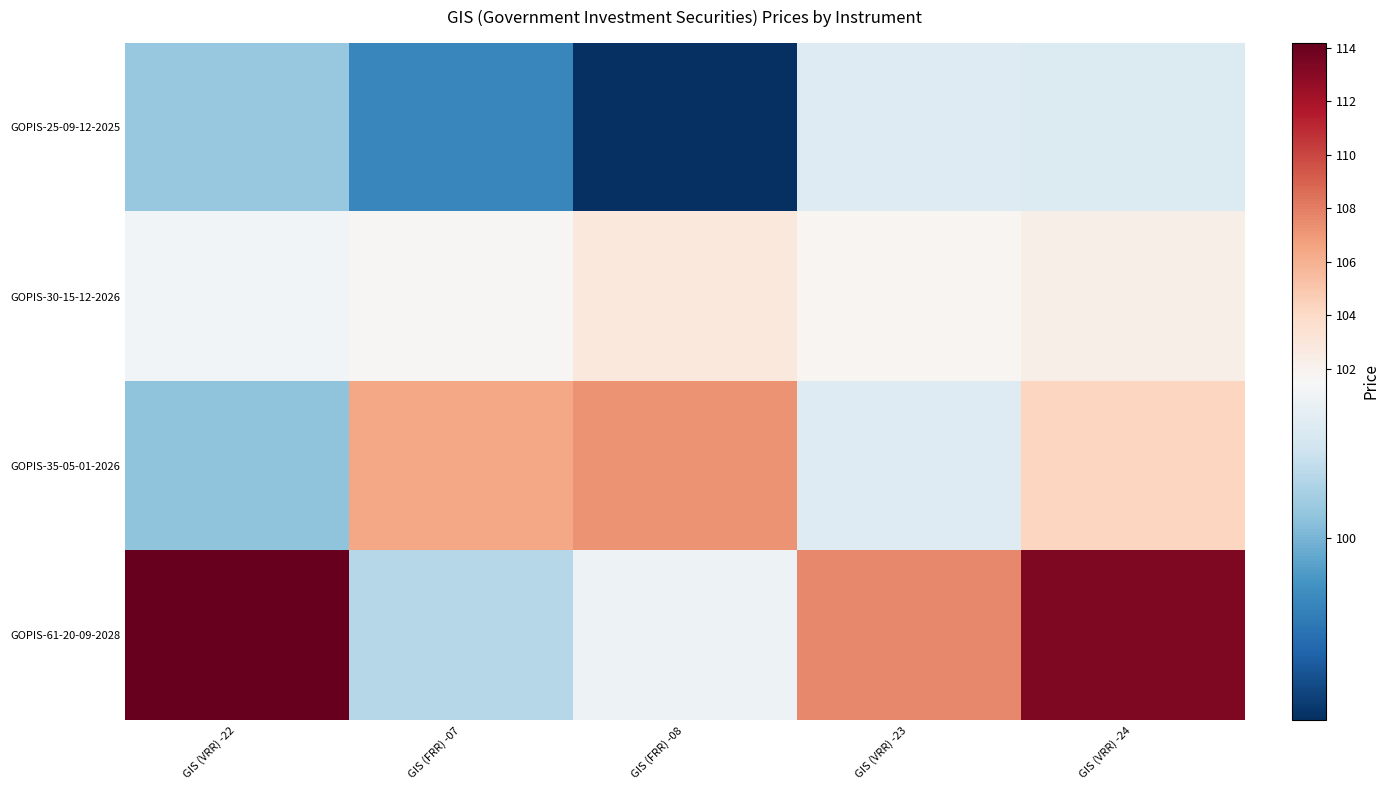

Rank the series by their maximum value, from lowest to highest.

GOPIS-25-09-12-2025, GOPIS-30-15-12-2026, GOPIS-35-05-01-2026, GOPIS-61-20-09-2028